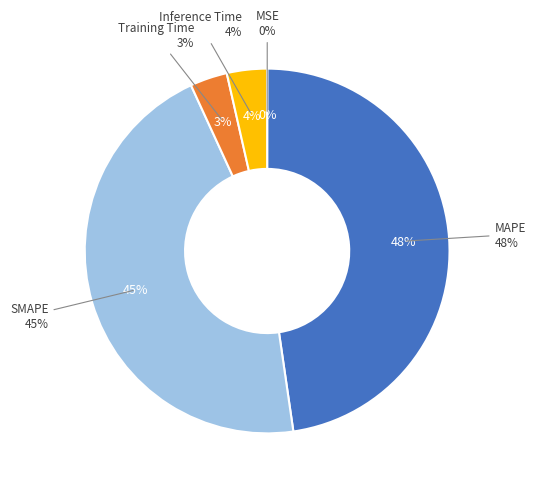

Is it true that Training Time is 3% of the pie?

True